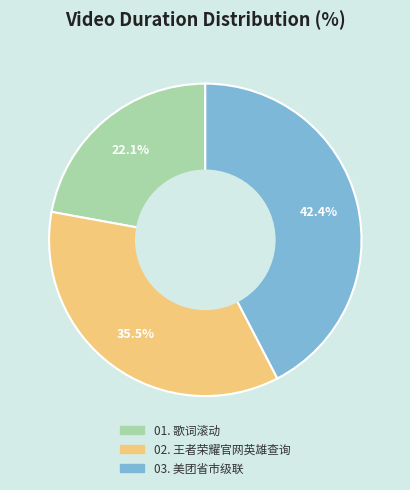

Approximately how many times larger is the value at 01. 歌词滚动 compared to 02. 王者荣耀官网英雄查询?

0.6